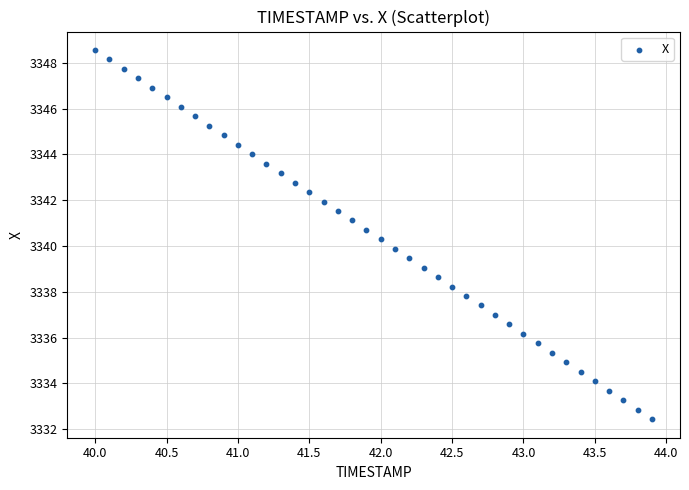

What is the range of Y values (max minus min)?

16.1